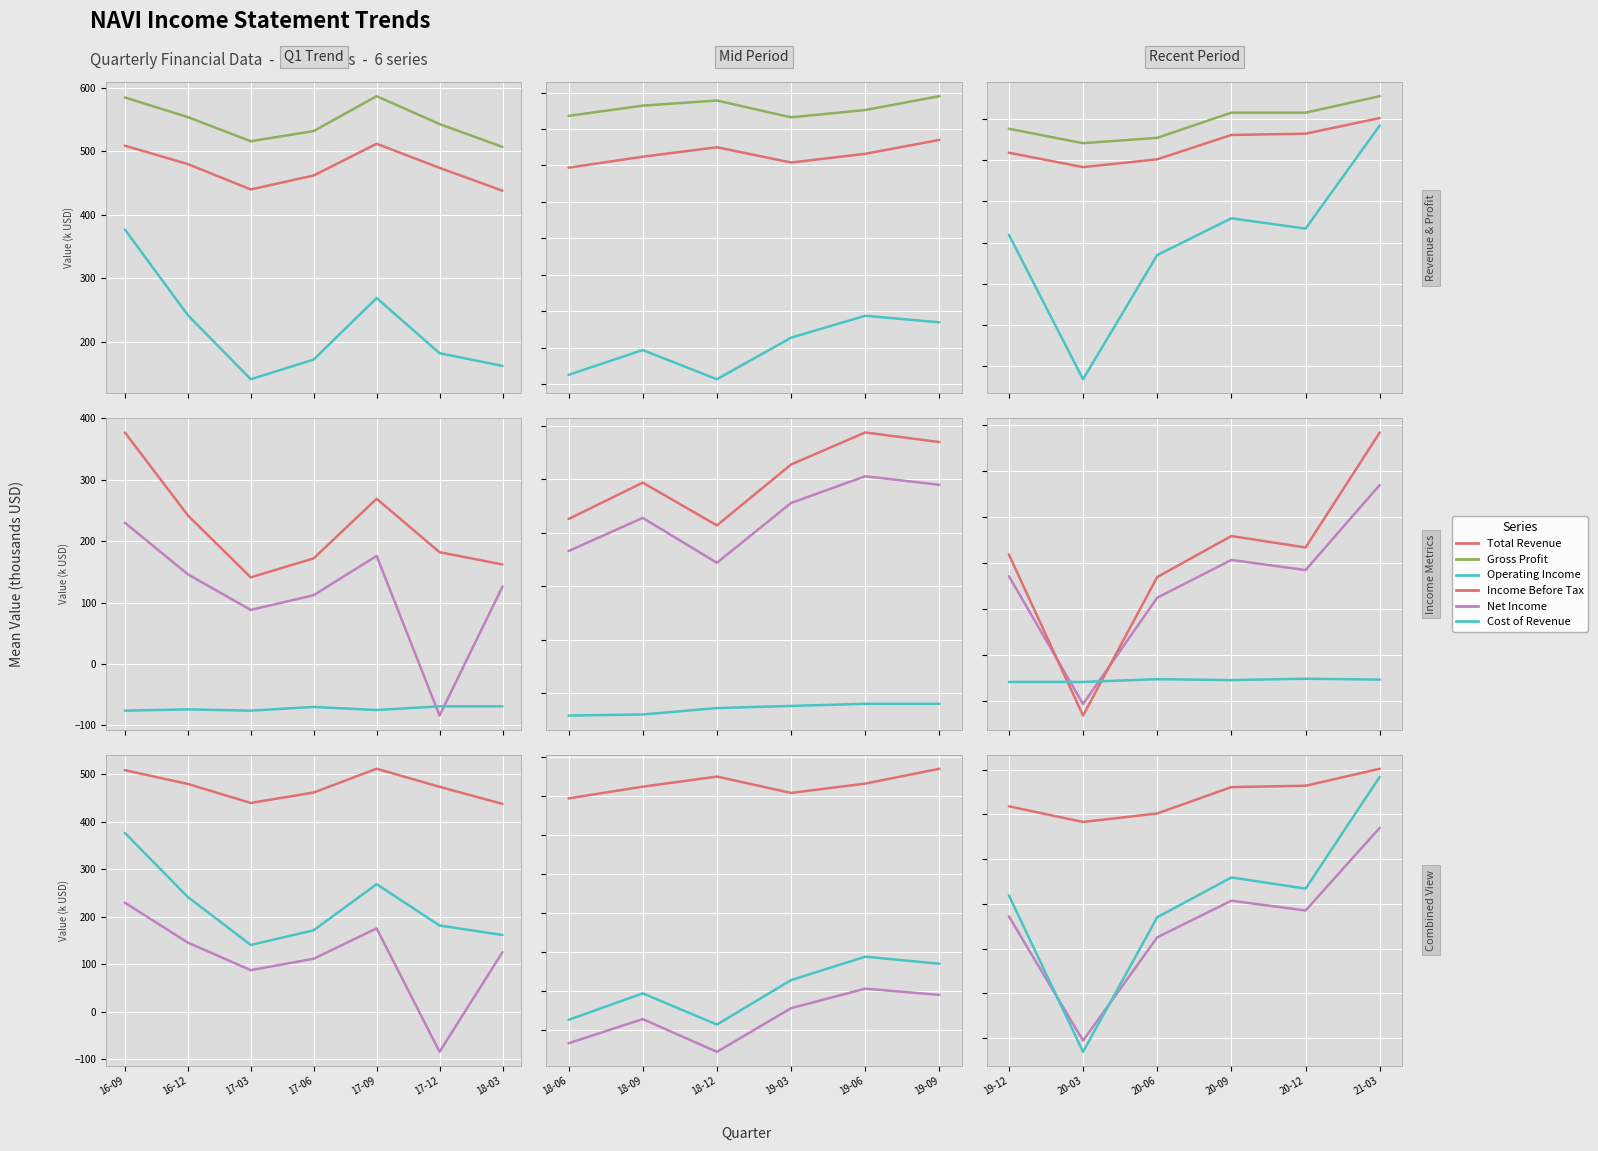

True or false: Total Revenue and Operating Income intersect in this chart.

False